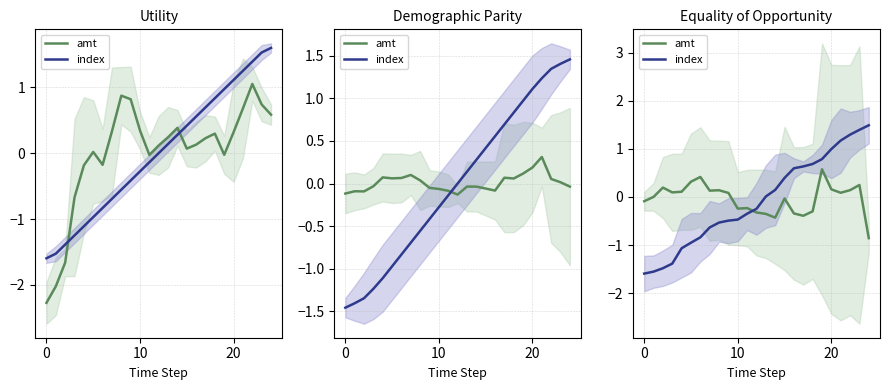

Is it true that index equals -1.0 at 5?

True